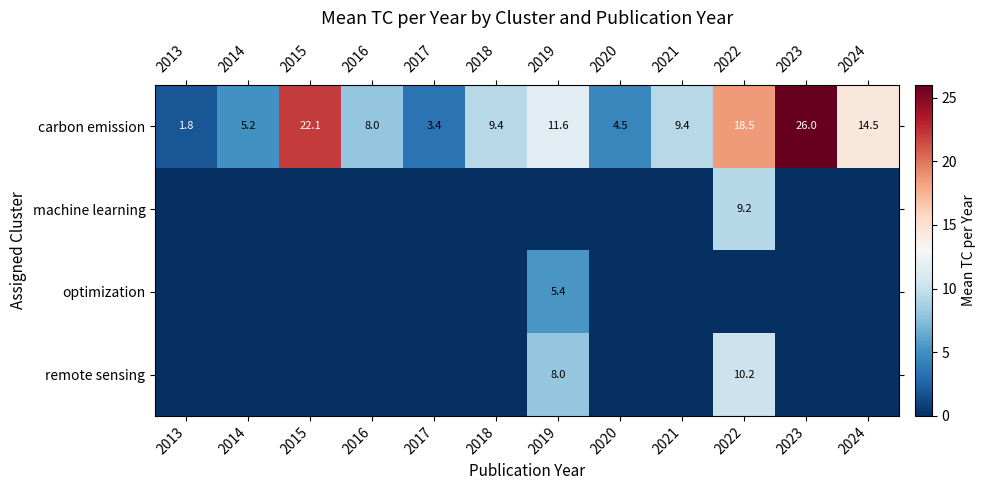

The optimization series shows 9.6 at 2019. True or false?

False